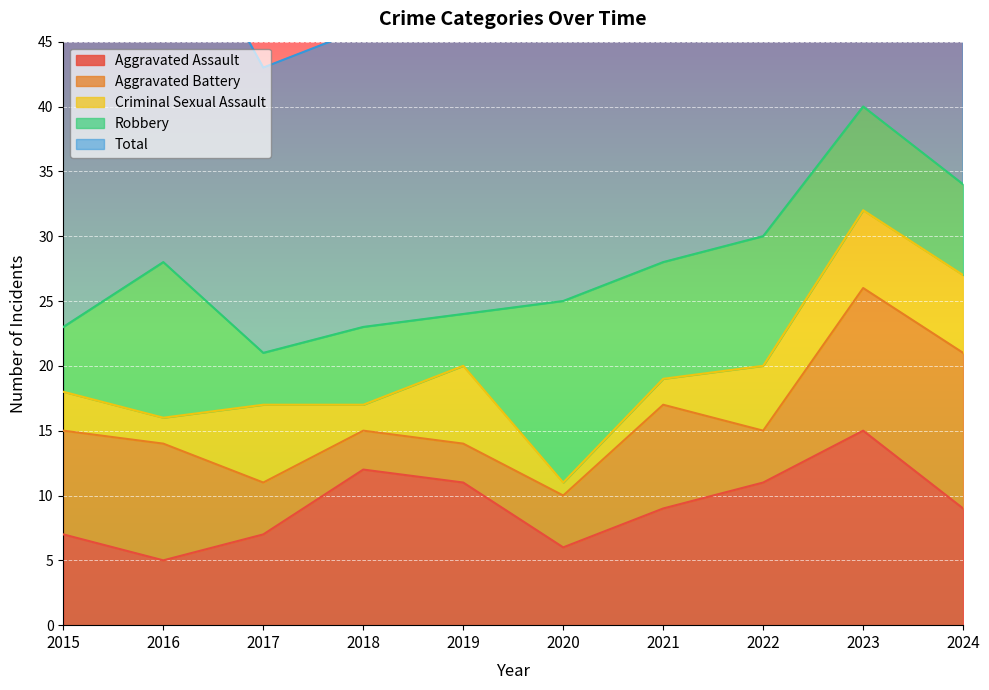

What is the value of the Total point at the 9th from the left?

40